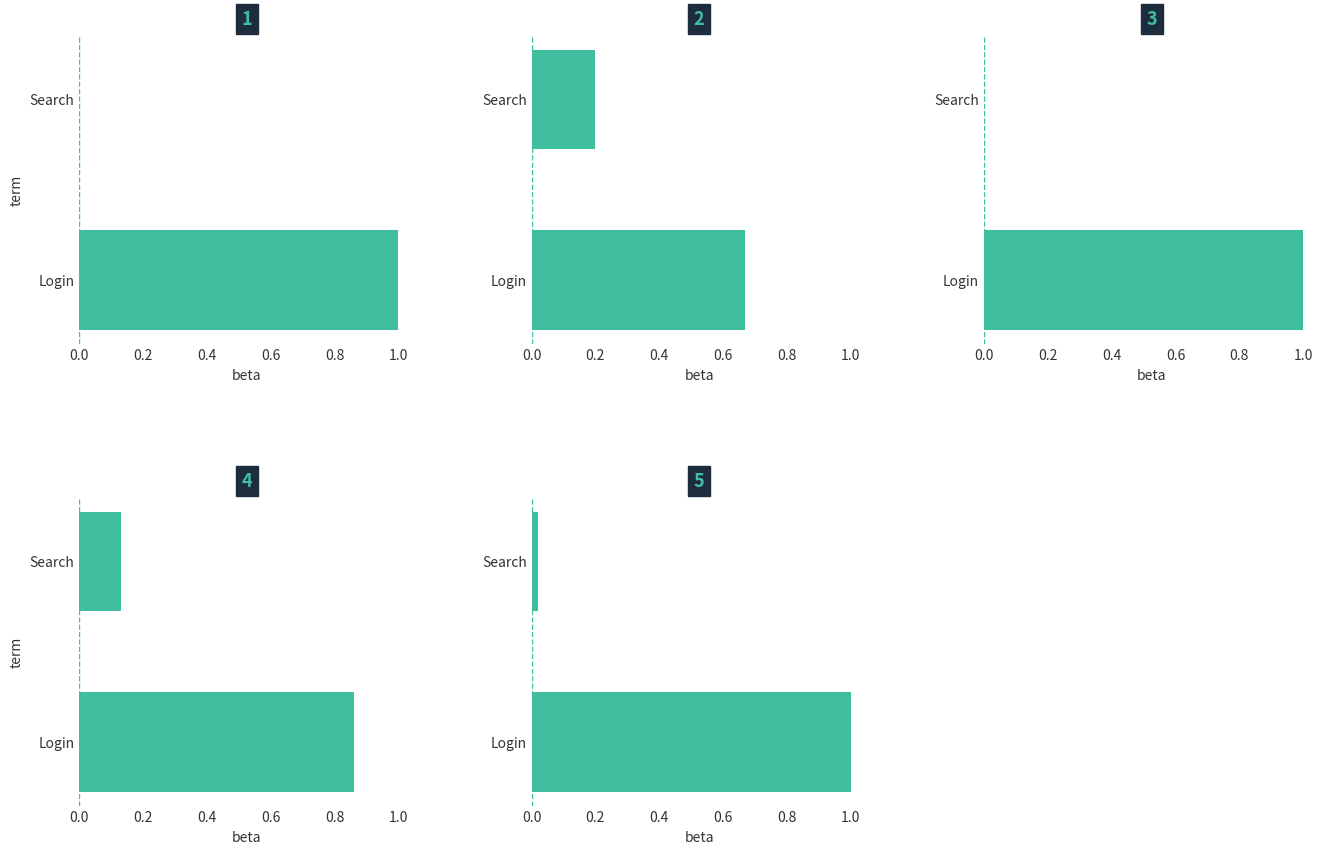

What is the difference between the maximum and minimum values in the Scenario 5 series?

1.0